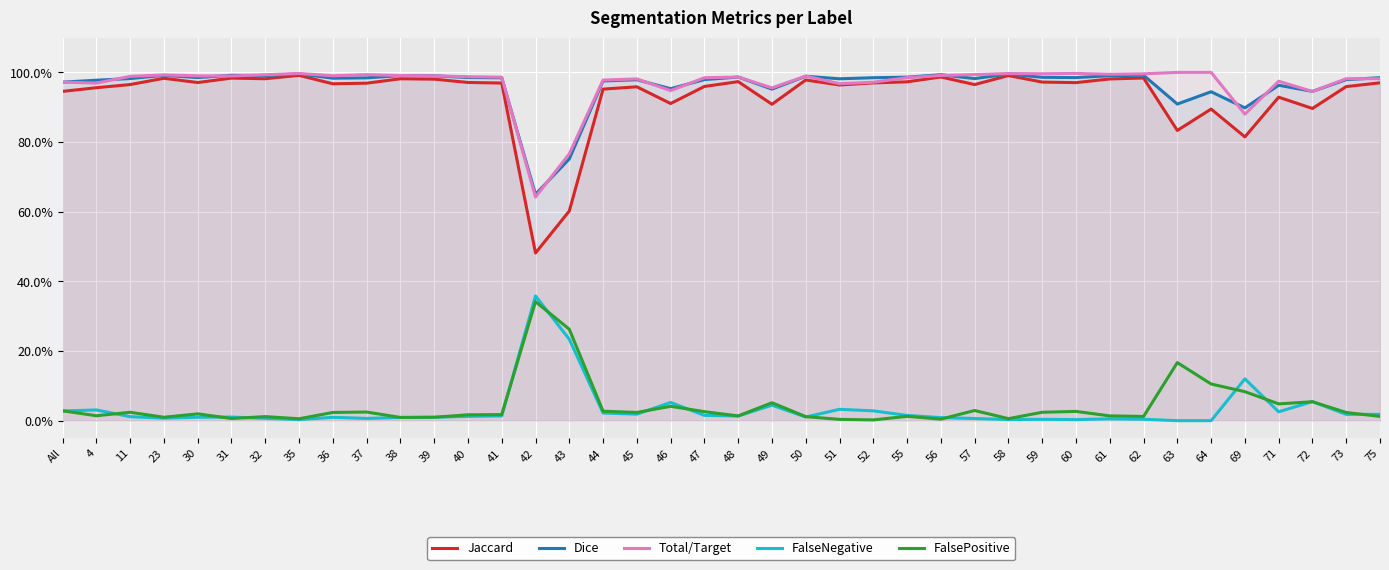

The value of FalsePositive at 11 is 0.0. True or false?

True